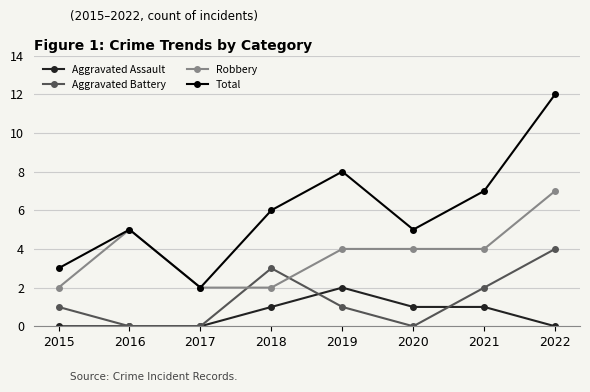

Is the value of Total at 2017 greater than the value of Aggravated Assault at 2021?

Yes